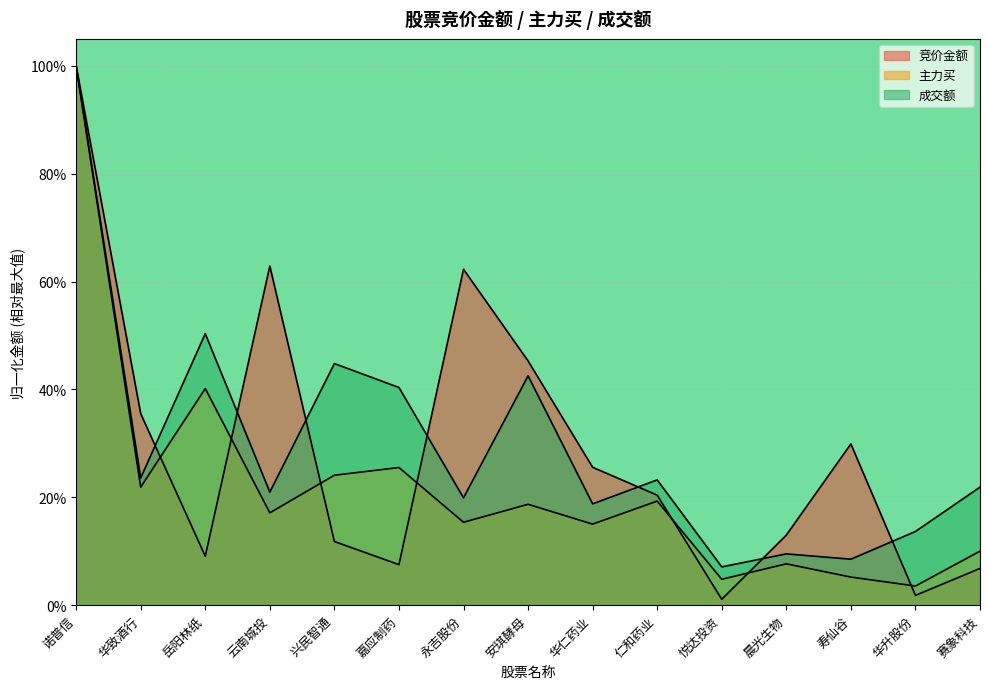

What position from the right is 云南城投?

12